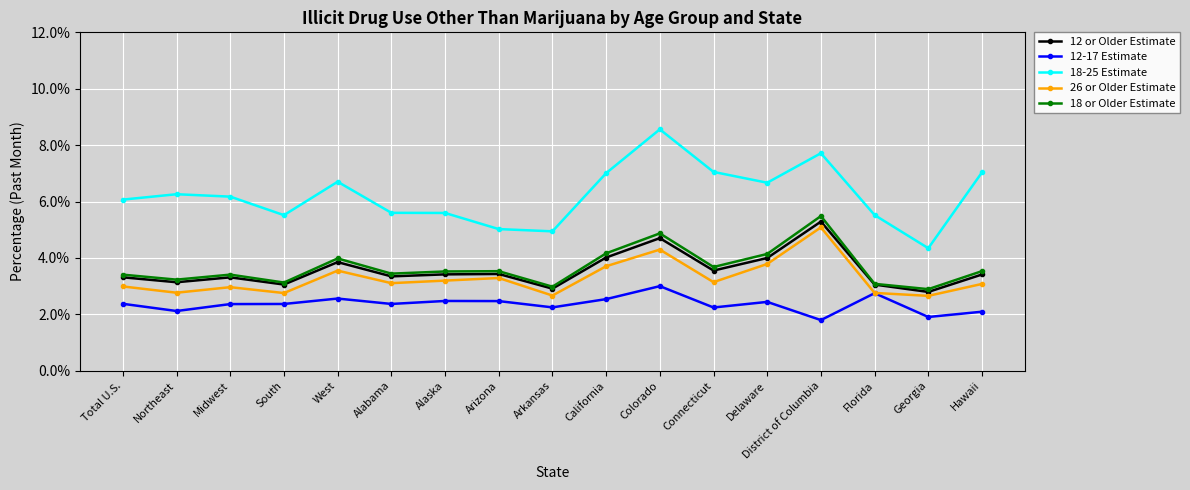

Which series has the largest total across all categories?

18-25 Estimate